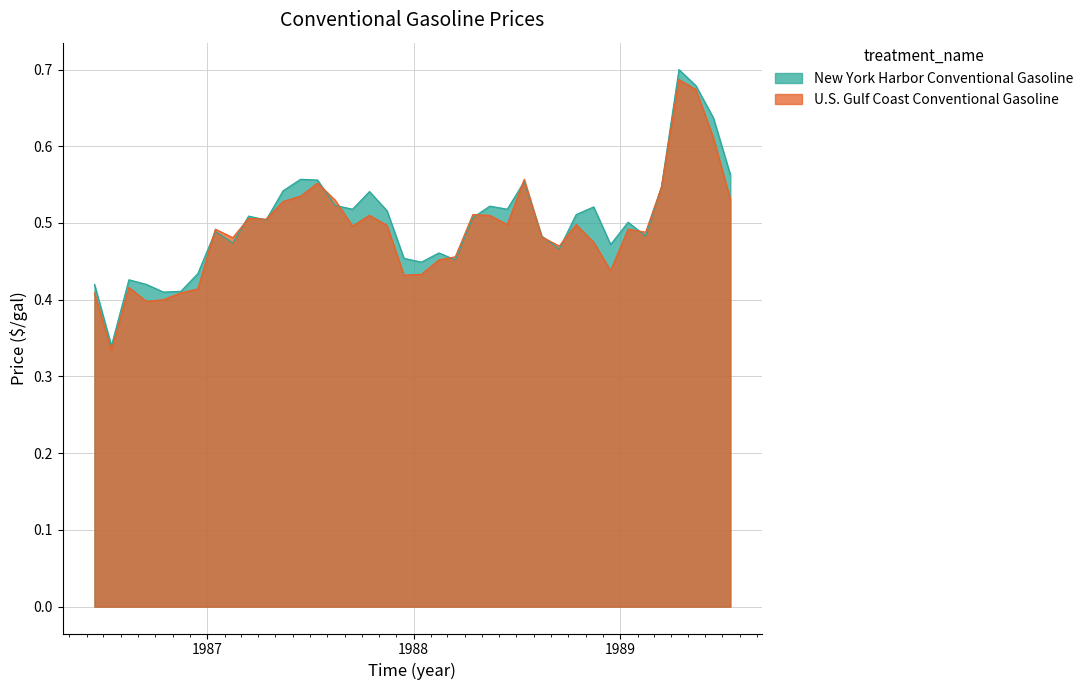

At which category does U.S. Gulf Coast Conventional Gasoline reach its first local valley?

1986-07-15